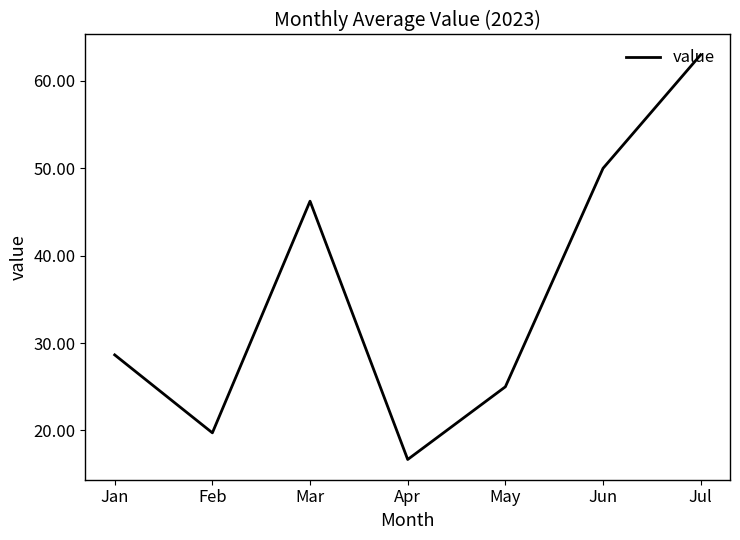

True or false: the data shows 18.7 at Jul.

False